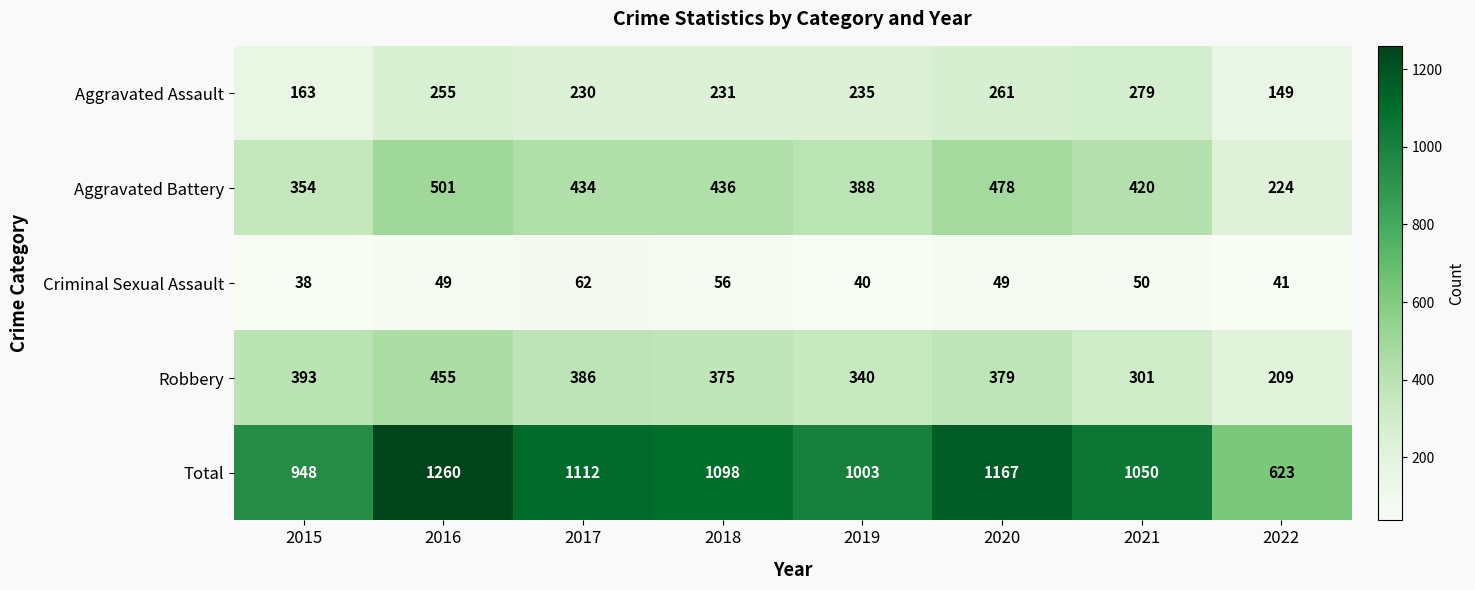

What is the total value across all series at 2018?

2196